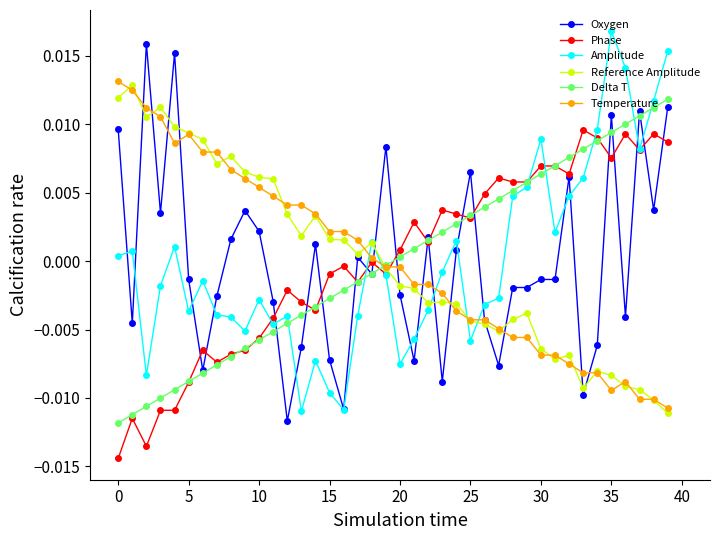

True or false: Temperature has more than 0 points higher than both neighbors.

True